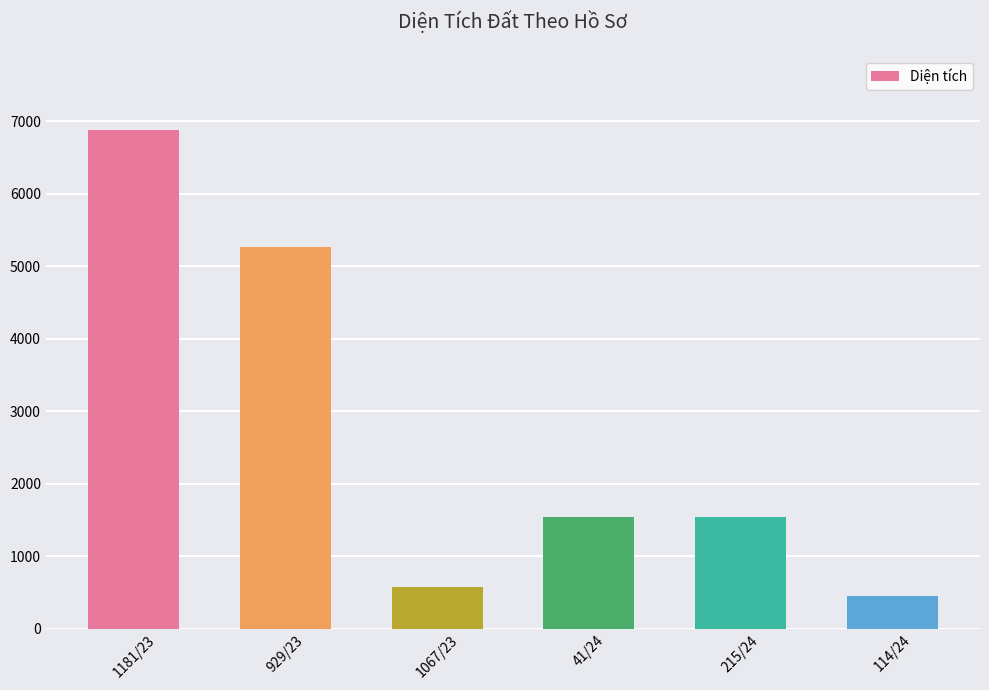

What is the value of the 2nd bar from the left?

5259.3